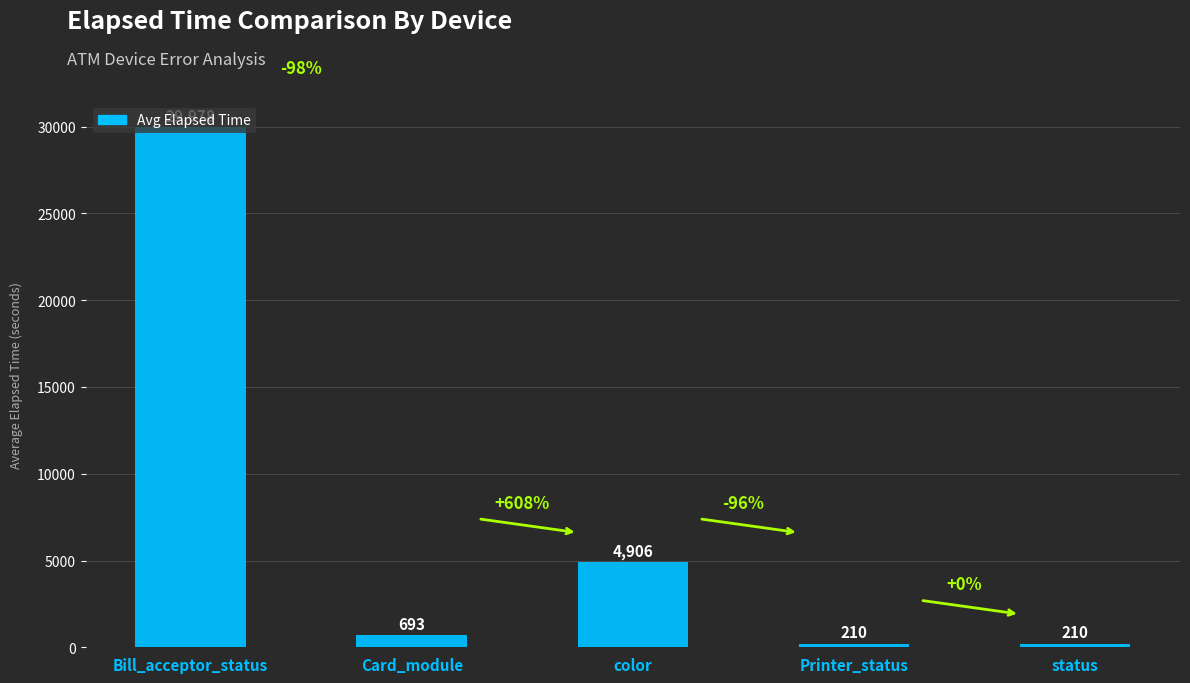

What is the maximum value shown in the chart?

29978